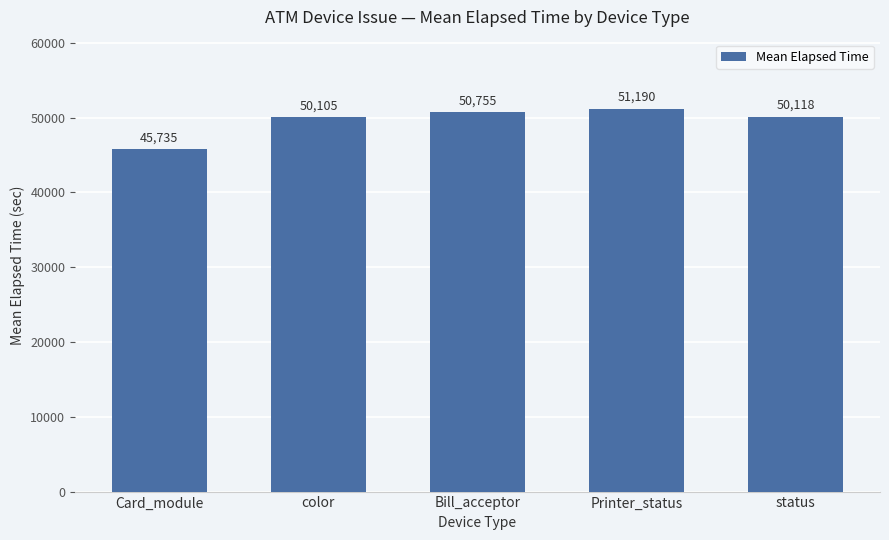

Which has a higher value, Bill_acceptor or status?

Bill_acceptor